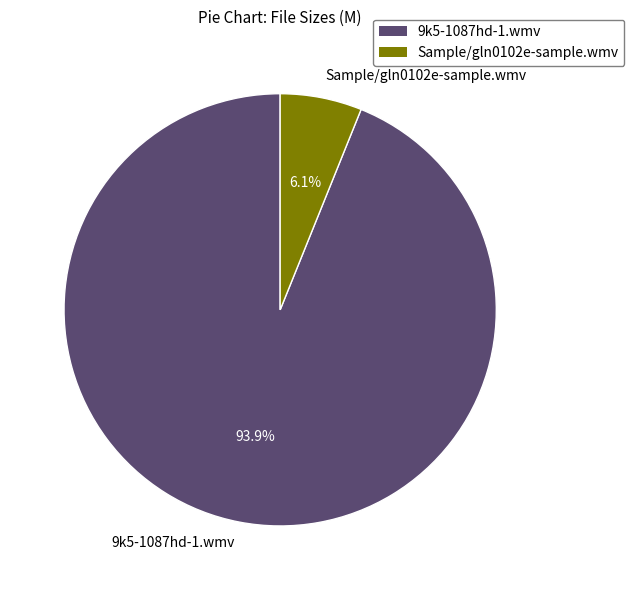

How many segments does this pie chart have?

2